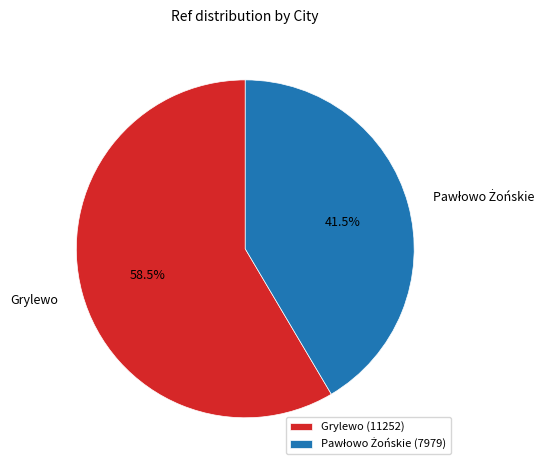

Does any single category account for the majority?

Yes